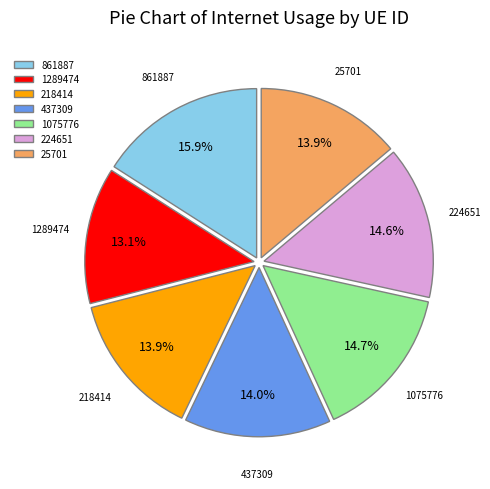

Do 861887 and 1075776 together represent more than half of the pie?

No